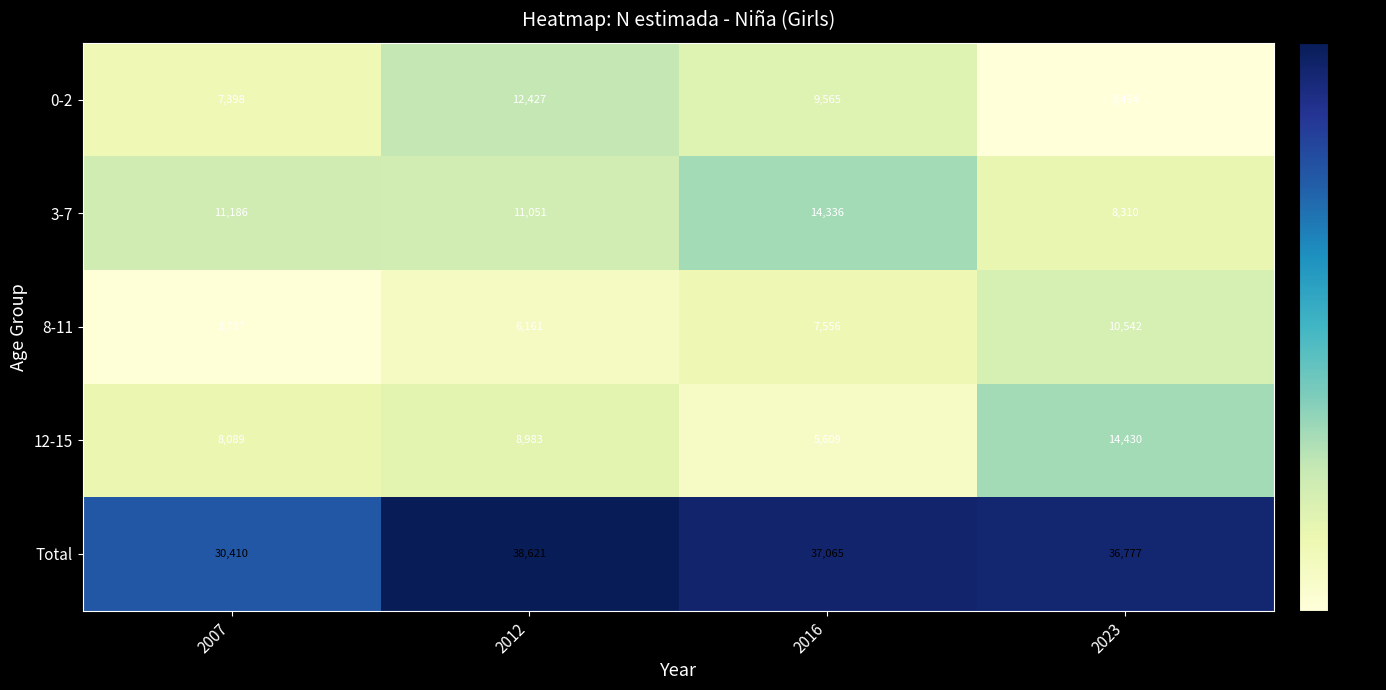

What is the sum of the Total values at 2012 and 2007?

69031